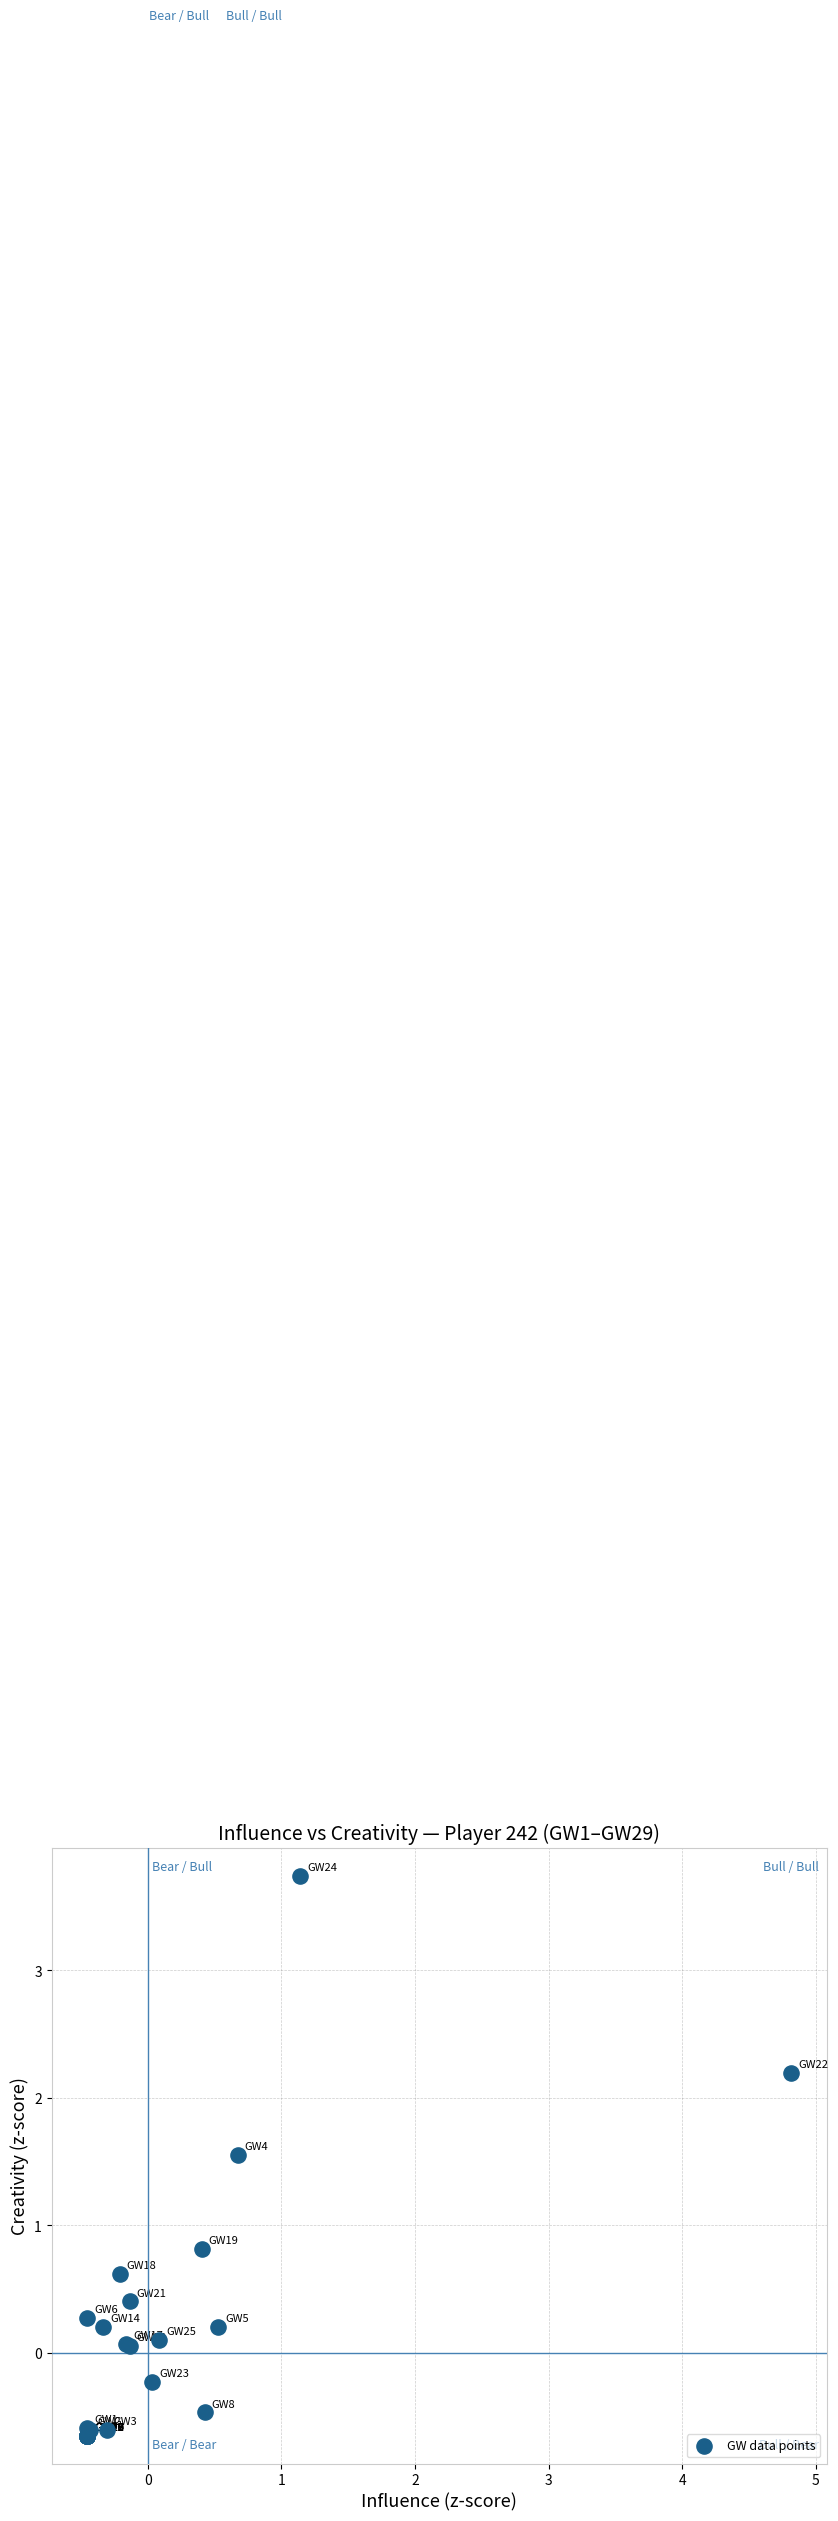

What Y value in the scatter plot is closest to 1?

0.8